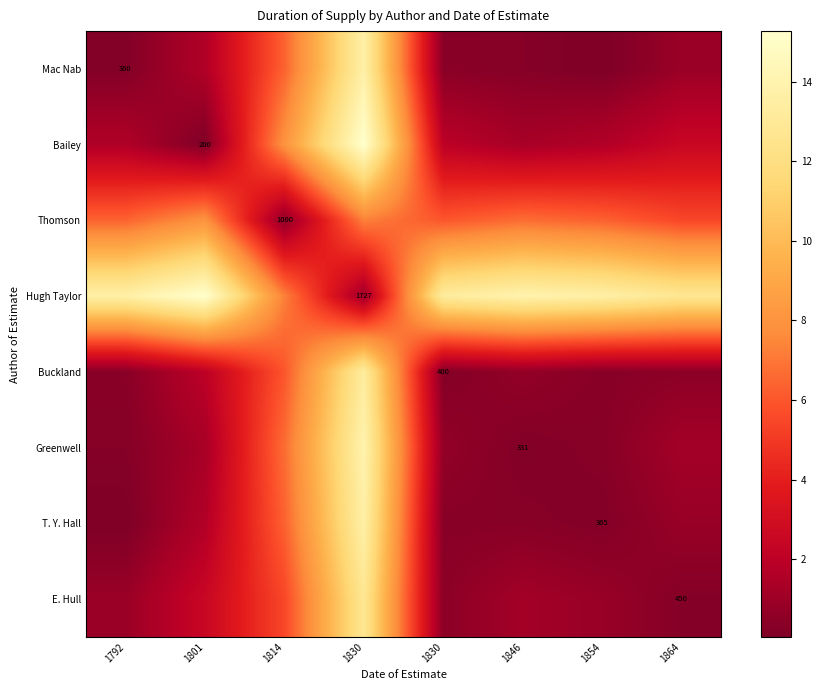

List the series in order of their peak value, lowest first.

Thomson, E. Hull, Buckland, T. Y. Hall, Mac Nab, Greenwell, Bailey, Hugh Taylor